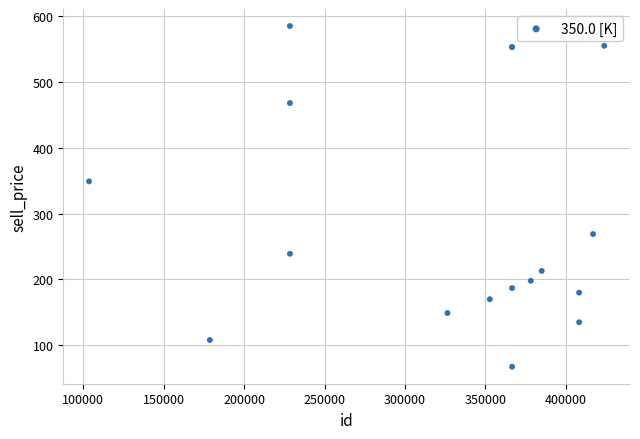

What Y value in the scatter plot is closest to 326?

349.0